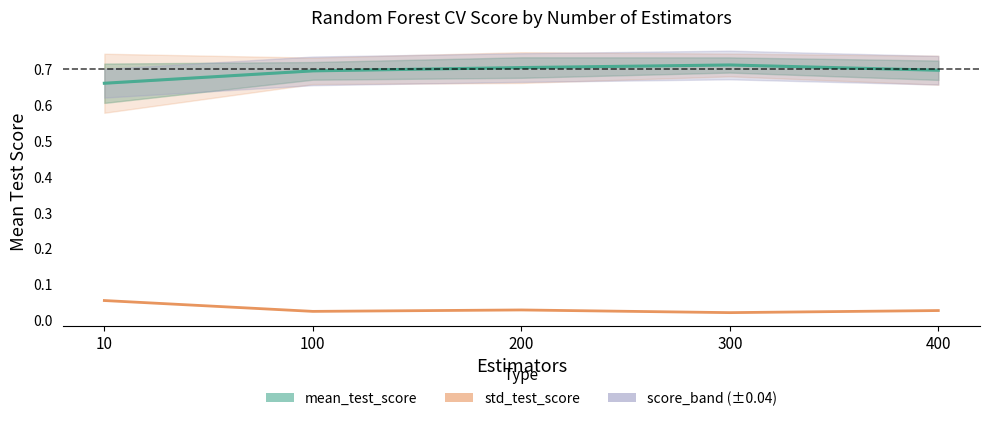

Is the value of mean_test_score at 300 greater than the value of std_test_score at 300?

Yes